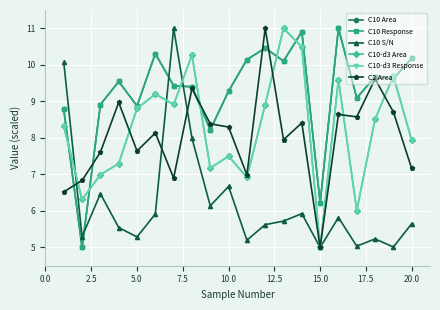

What are all the series names shown in the legend?

C10 Area, C10 Response, C10 S/N, C10-d3 Area, C10-d3 Response, C2 Area